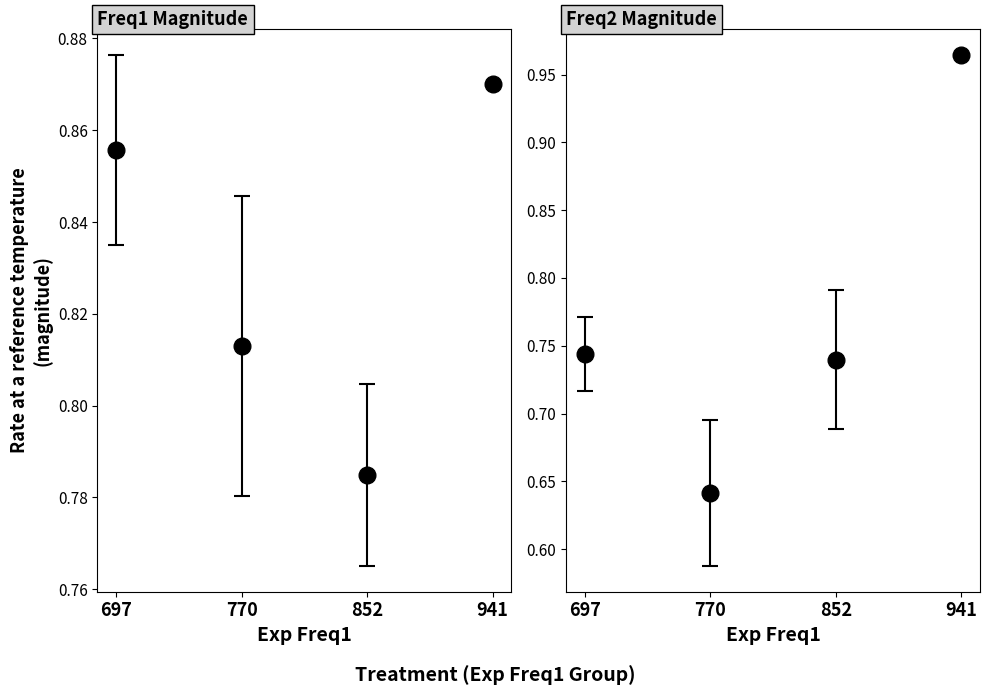

Which series has the largest total across all categories?

Freq1 magn